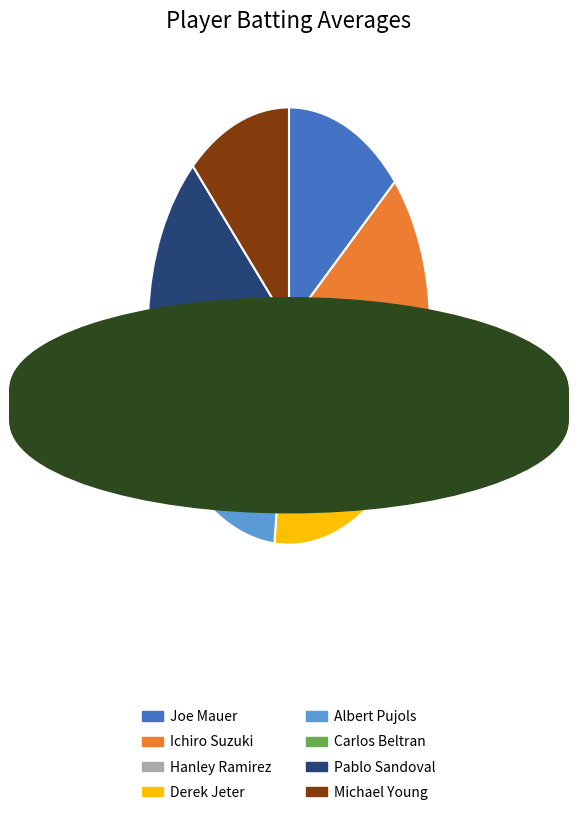

Do Carlos Beltran and Derek Jeter together represent more than half of the pie?

No